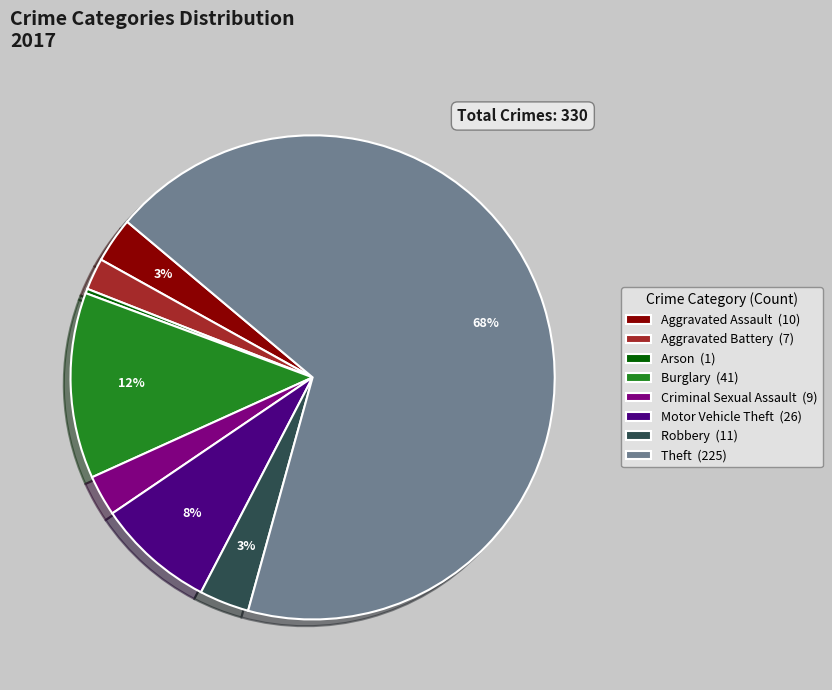

To the nearest percent, what percentage of the pie is Burglary?

12%